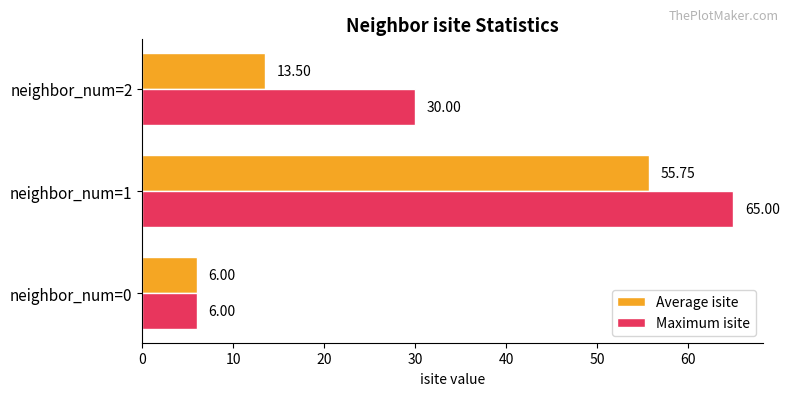

What is the total value across all series at neighbor_num=1?

120.8